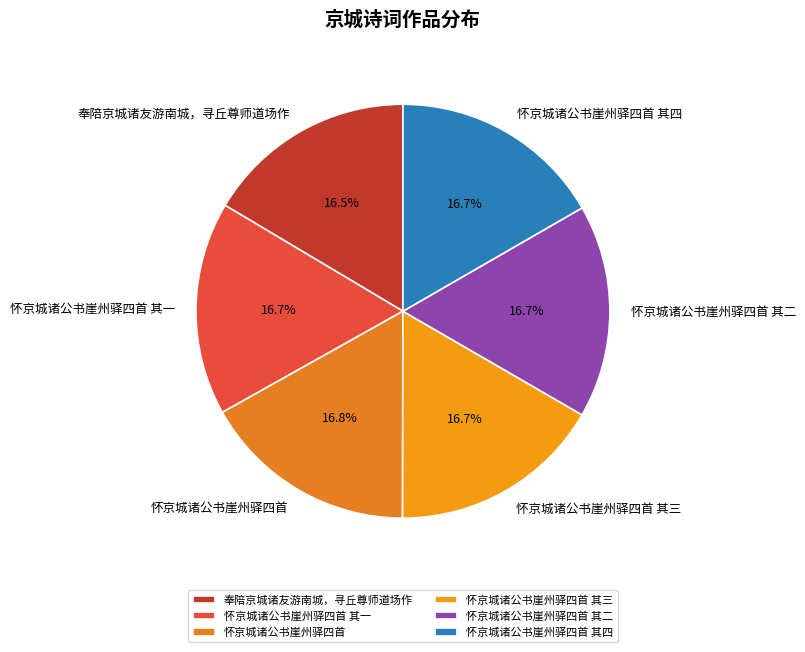

Is the sum of 怀京城诸公书崖州驿四首 其二 and 怀京城诸公书崖州驿四首 其四 greater than half?

No